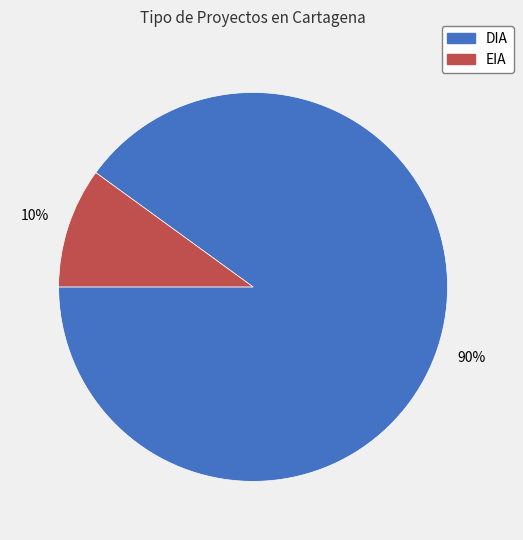

True or false: DIA accounts for 76% of the total.

False